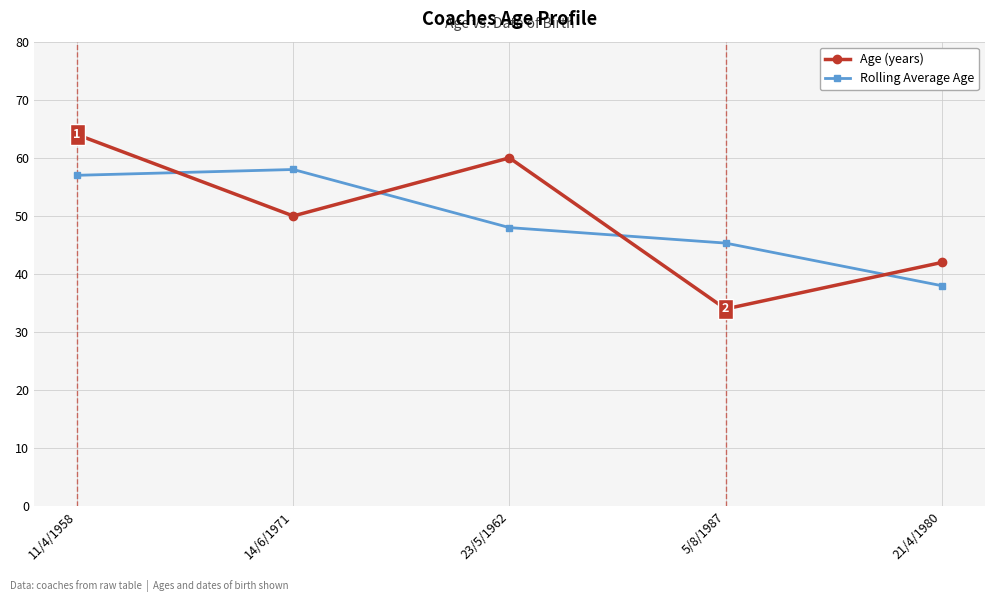

What position from the left is 23/5/1962?

3